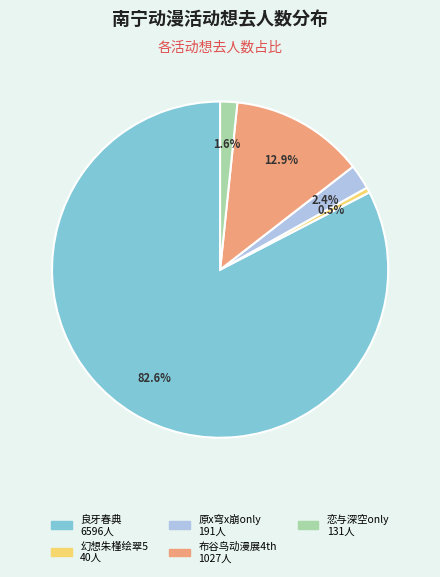

Does any single category account for the majority?

Yes